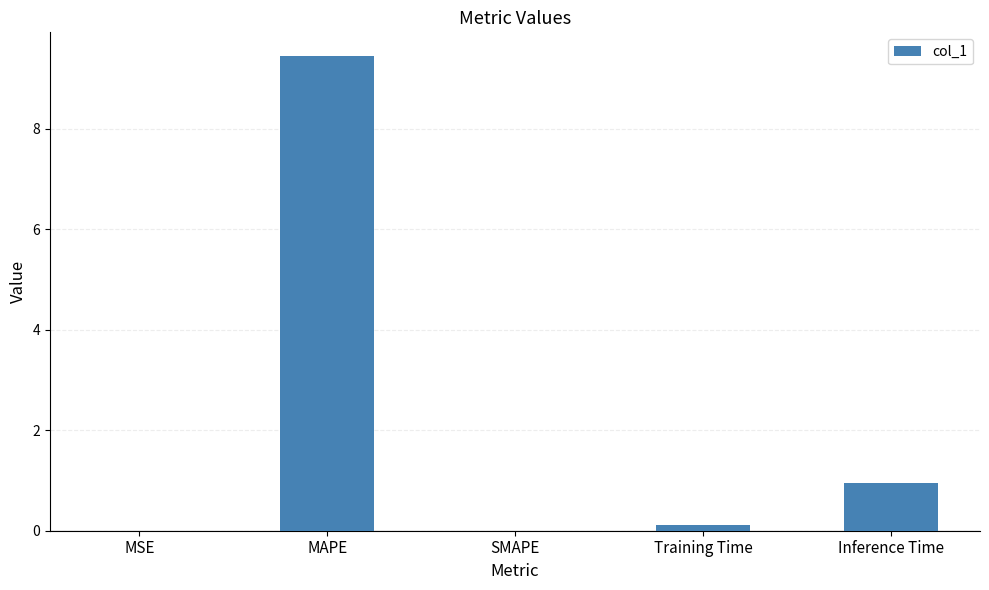

True or false: the data shows 3.0 at SMAPE.

False